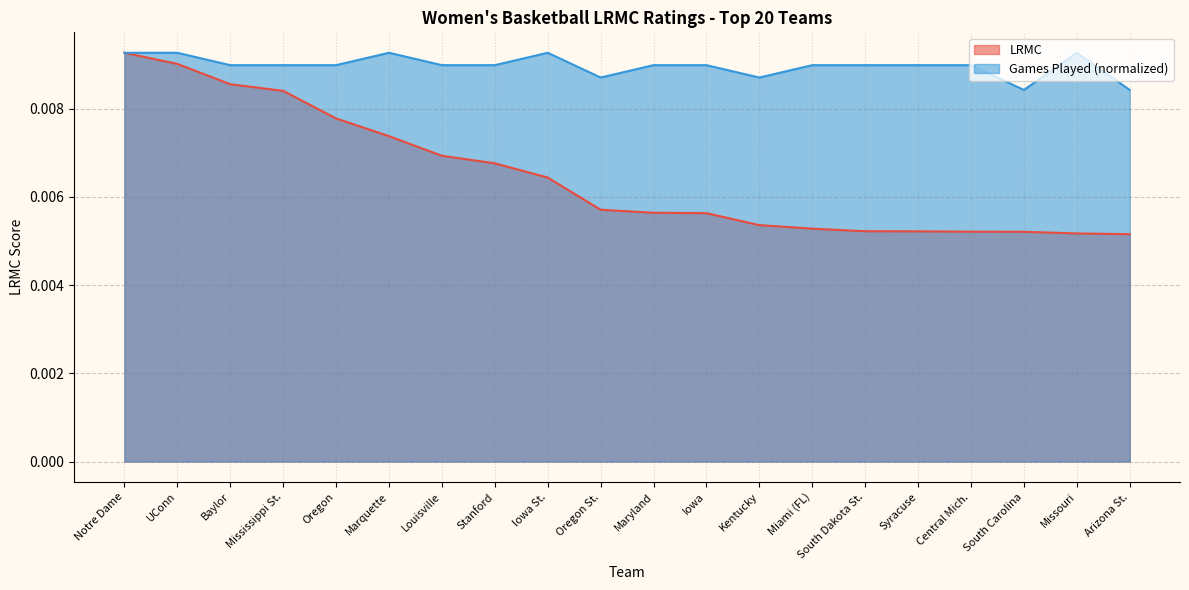

What is the sum of all LRMC values?

0.1